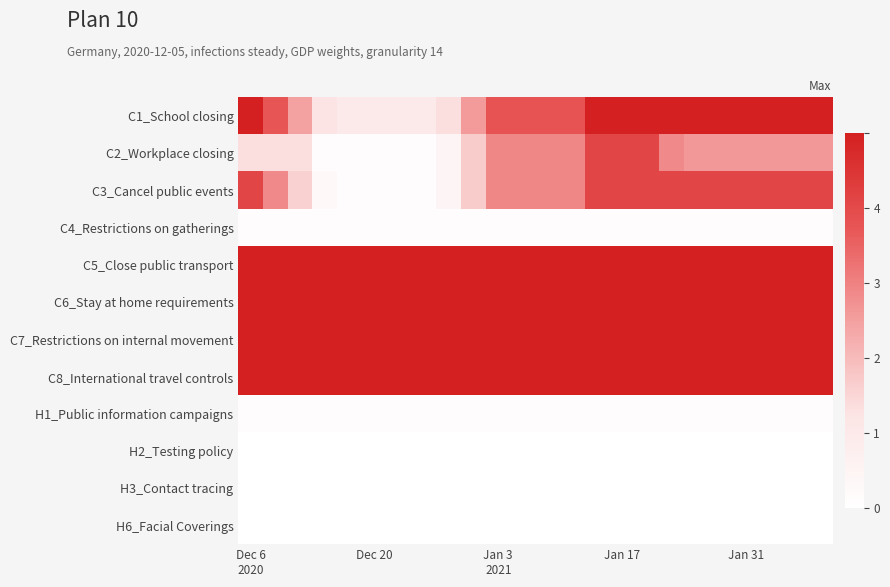

Reading right to left, transcribe all the data shown in this chart.

C1_School closing: 5.0	5.0	5.0	5.0	5.0	5.0	5.0	5.0	5.0	5.0	3.8	3.8	3.8	3.8	2.6	1.4	1.0	1.0	1.0	1.0	1.2	2.5	3.7	5.0
C2_Workplace closing: 2.6	2.6	2.6	2.6	2.6	2.6	2.9	4.1	4.1	4.1	2.9	2.9	2.9	2.9	1.7	0.5	0.1	0.1	0.1	0.1	0.1	1.4	1.4	1.4
C3_Cancel public events: 4.1	4.1	4.1	4.1	4.1	4.1	4.1	4.1	4.1	4.1	2.9	2.9	2.9	2.9	1.7	0.5	0.1	0.1	0.1	0.1	0.3	1.6	2.9	4.1
C4_Restrictions on gatherings: 0.1	0.1	0.1	0.1	0.1	0.1	0.1	0.1	0.1	0.1	0.1	0.1	0.1	0.1	0.1	0.1	0.1	0.1	0.1	0.1	0.1	0.1	0.1	0.1
C5_Close public transport: 5.0	5.0	5.0	5.0	5.0	5.0	5.0	5.0	5.0	5.0	5.0	5.0	5.0	5.0	5.0	5.0	5.0	5.0	5.0	5.0	5.0	5.0	5.0	5.0
C6_Stay at home requirements: 5.0	5.0	5.0	5.0	5.0	5.0	5.0	5.0	5.0	5.0	5.0	5.0	5.0	5.0	5.0	5.0	5.0	5.0	5.0	5.0	5.0	5.0	5.0	5.0
C7_Restrictions on internal movement: 5.0	5.0	5.0	5.0	5.0	5.0	5.0	5.0	5.0	5.0	5.0	5.0	5.0	5.0	5.0	5.0	5.0	5.0	5.0	5.0	5.0	5.0	5.0	5.0
C8_International travel controls: 5.0	5.0	5.0	5.0	5.0	5.0	5.0	5.0	5.0	5.0	5.0	5.0	5.0	5.0	5.0	5.0	5.0	5.0	5.0	5.0	5.0	5.0	5.0	5.0
H1_Public information campaigns: 0.1	0.1	0.1	0.1	0.1	0.1	0.1	0.1	0.1	0.1	0.1	0.1	0.1	0.1	0.1	0.1	0.1	0.1	0.1	0.1	0.1	0.1	0.1	0.1
H2_Testing policy: 0.0	0.0	0.0	0.0	0.0	0.0	0.0	0.0	0.0	0.0	0.0	0.0	0.0	0.0	0.0	0.0	0.0	0.0	0.0	0.0	0.0	0.0	0.0	0.0
H3_Contact tracing: 0.0	0.0	0.0	0.0	0.0	0.0	0.0	0.0	0.0	0.0	0.0	0.0	0.0	0.0	0.0	0.0	0.0	0.0	0.0	0.0	0.0	0.0	0.0	0.0
H6_Facial Coverings: 0.0	0.0	0.0	0.0	0.0	0.0	0.0	0.0	0.0	0.0	0.0	0.0	0.0	0.0	0.0	0.0	0.0	0.0	0.0	0.0	0.0	0.0	0.0	0.0